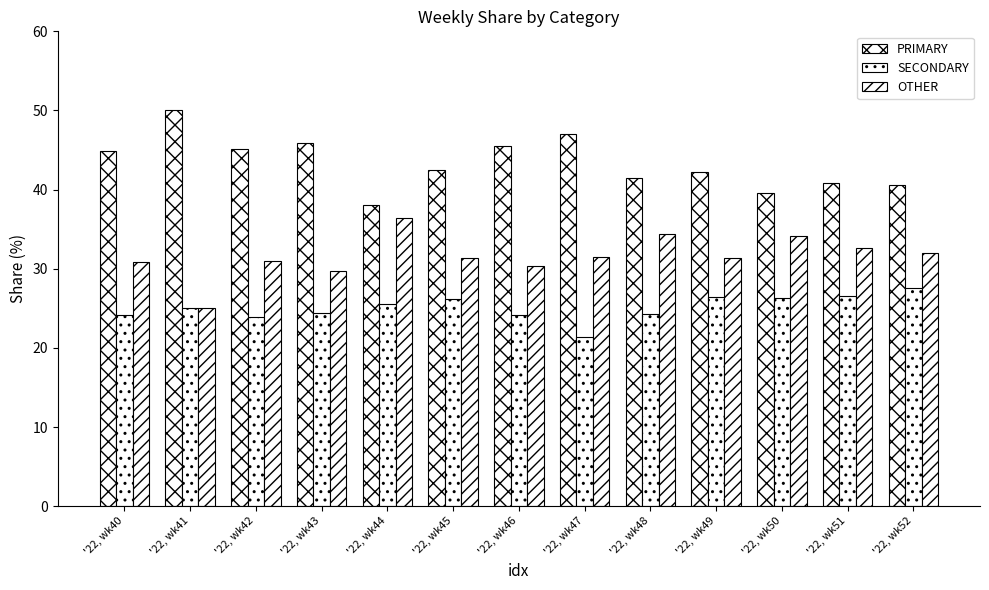

What is the difference between the maximum and minimum values in the OTHER series?

11.4